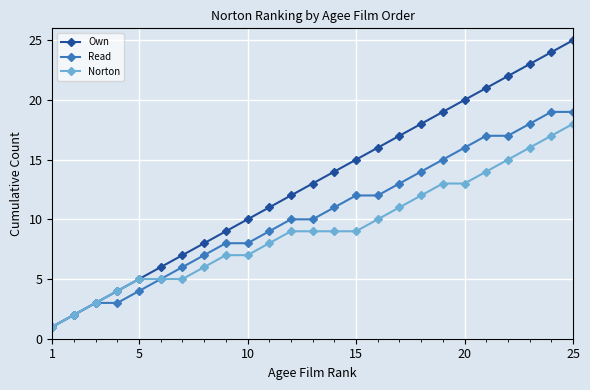

Rank the series by their average value, from lowest to highest.

Norton, Read, Own